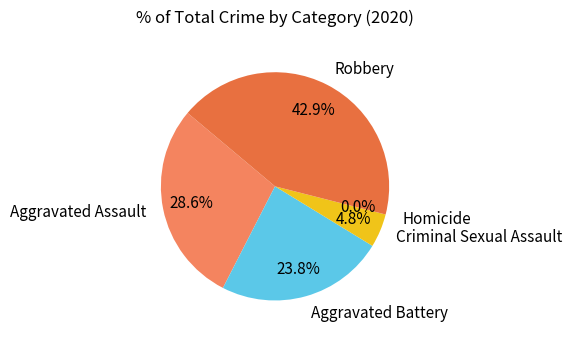

How many slices are in this pie chart?

5